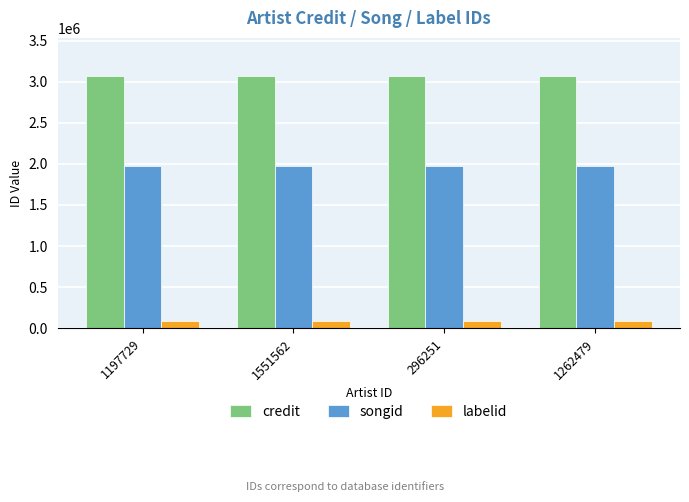

What is the value of the credit bar at the 3rd from the left?

3072393